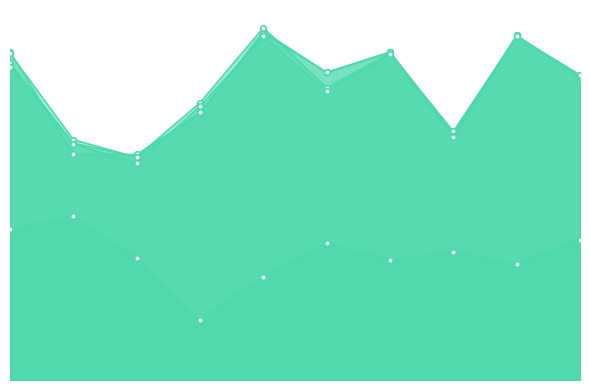

At which category is the sum across all series the highest?

5